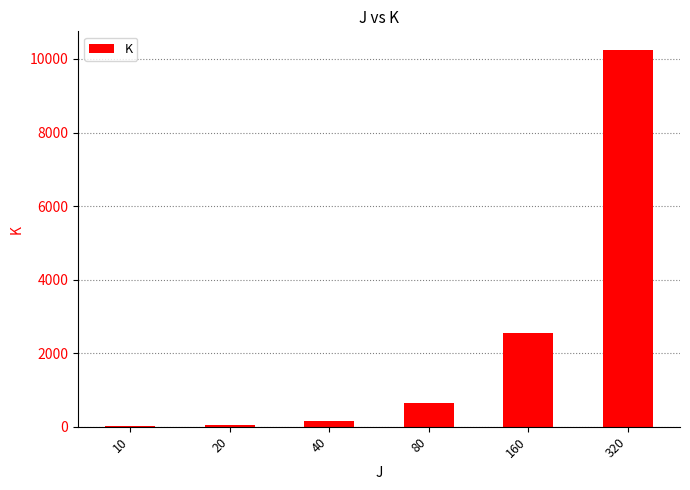

At which category does the chart reach its peak across all series?

320